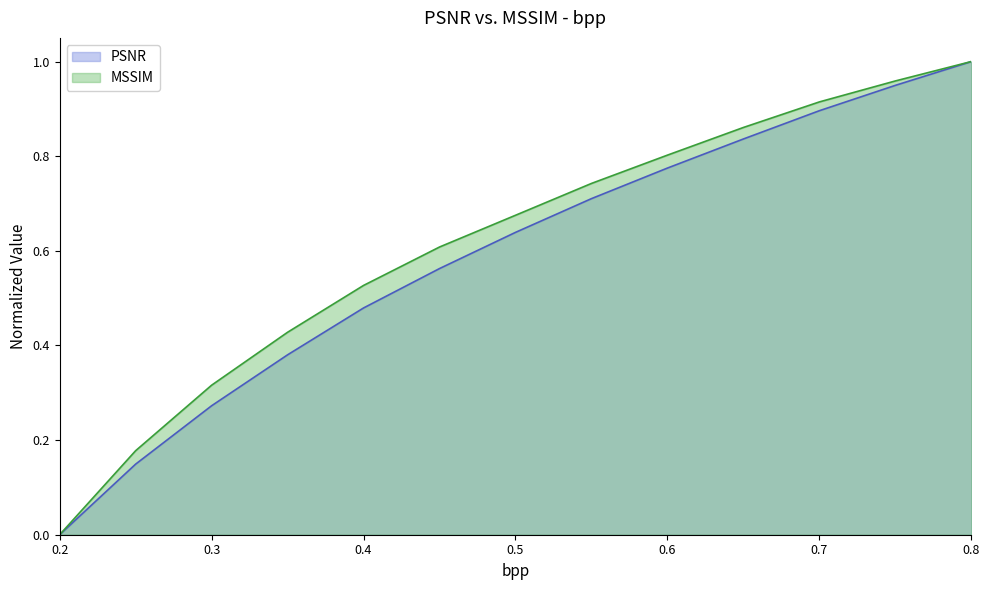

Which series changed the most between 0.2 and 0.6?

MSSIM